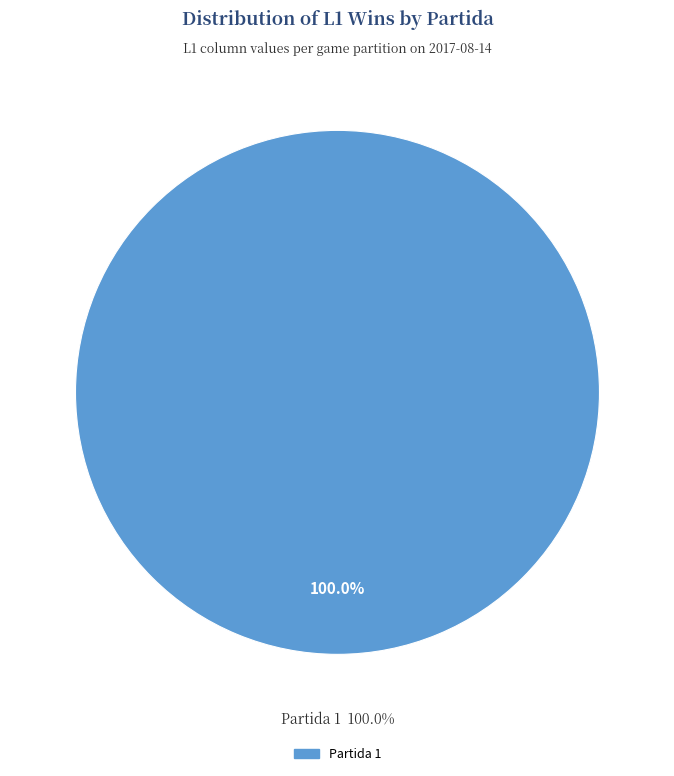

Is the sum of Partida 3 and Partida 4 greater than half?

No